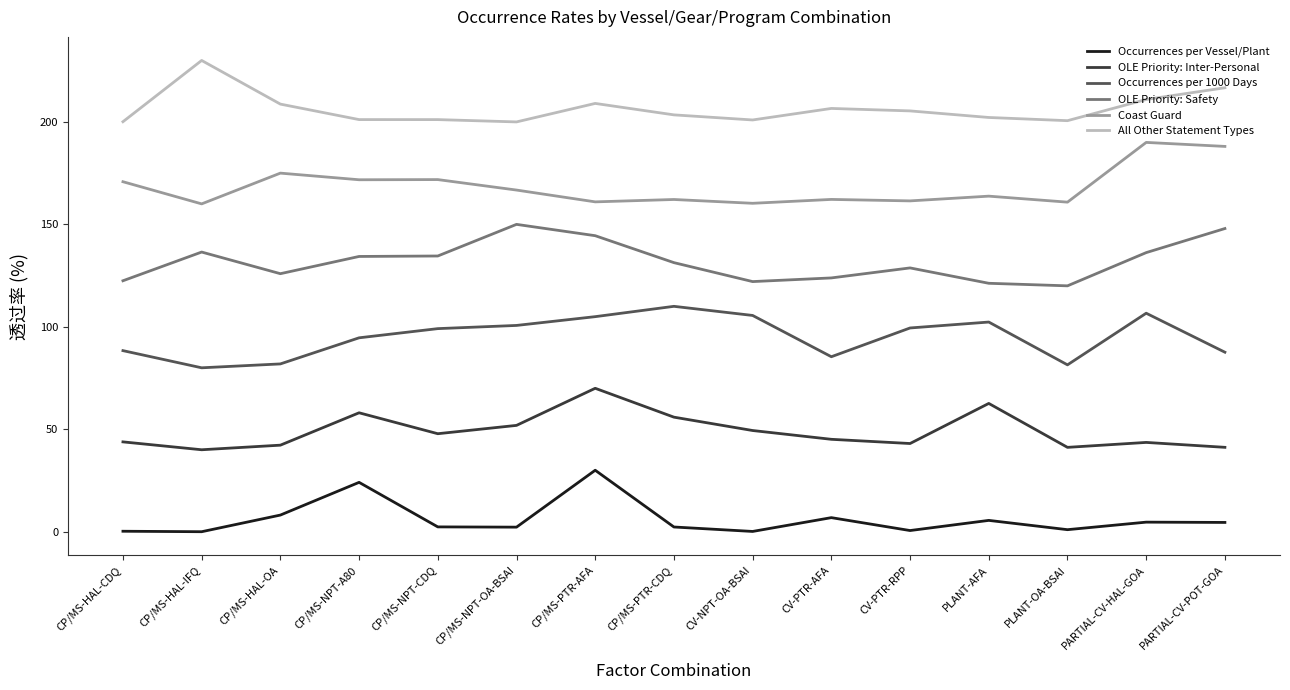

What is the difference between the maximum and minimum values in the All Other Statement Types series?

30.0